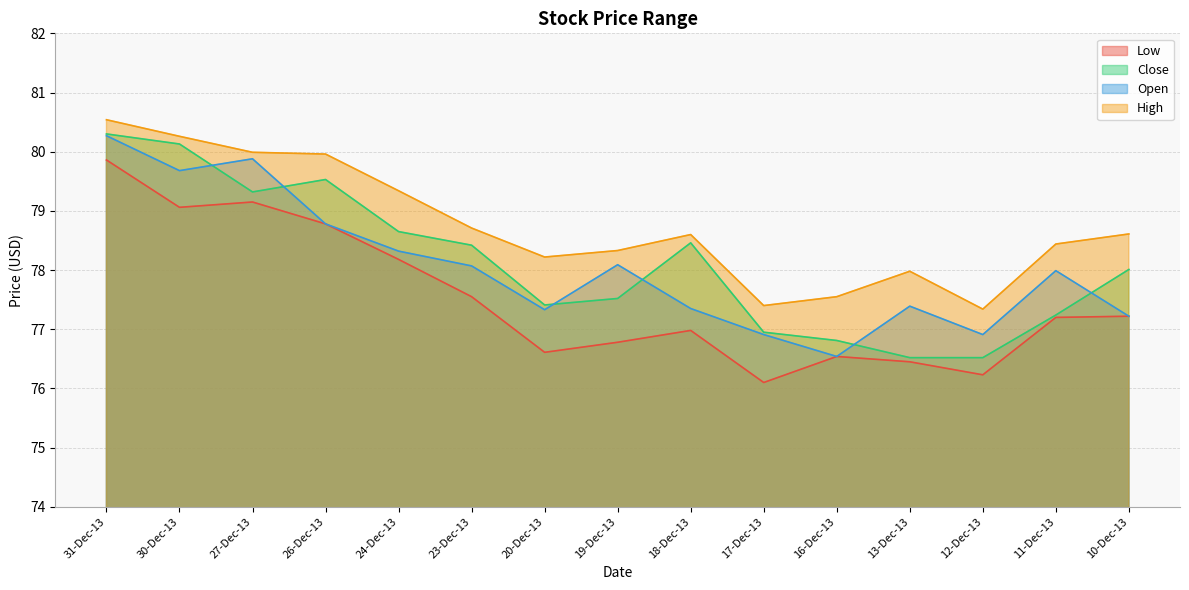

At which category is the sum across all series the highest?

31-Dec-13